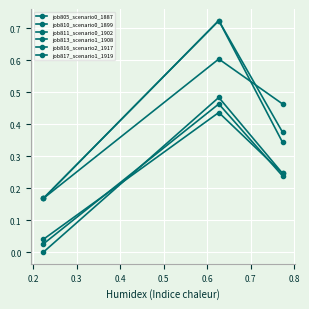

Count the number of categories in the chart.

3